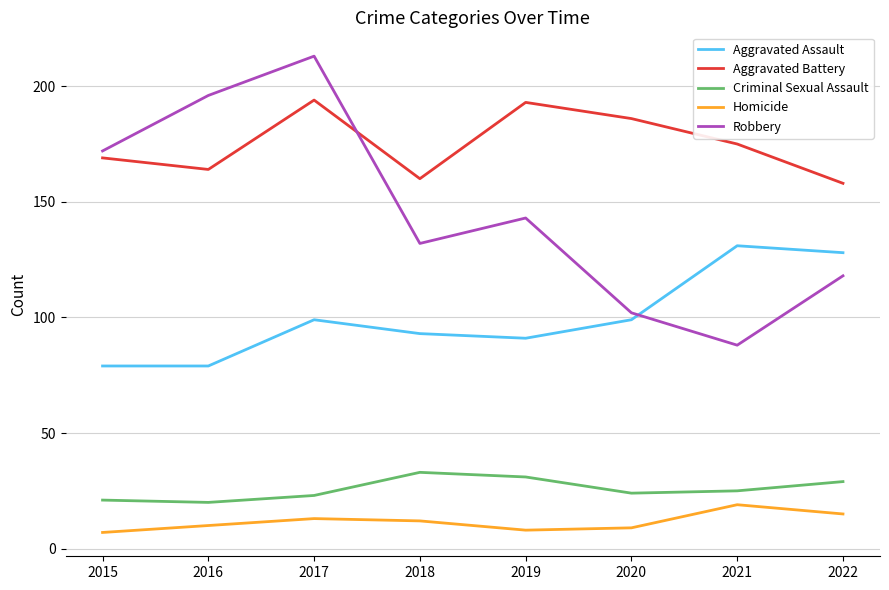

The Criminal Sexual Assault series shows 25 at 2021. True or false?

True